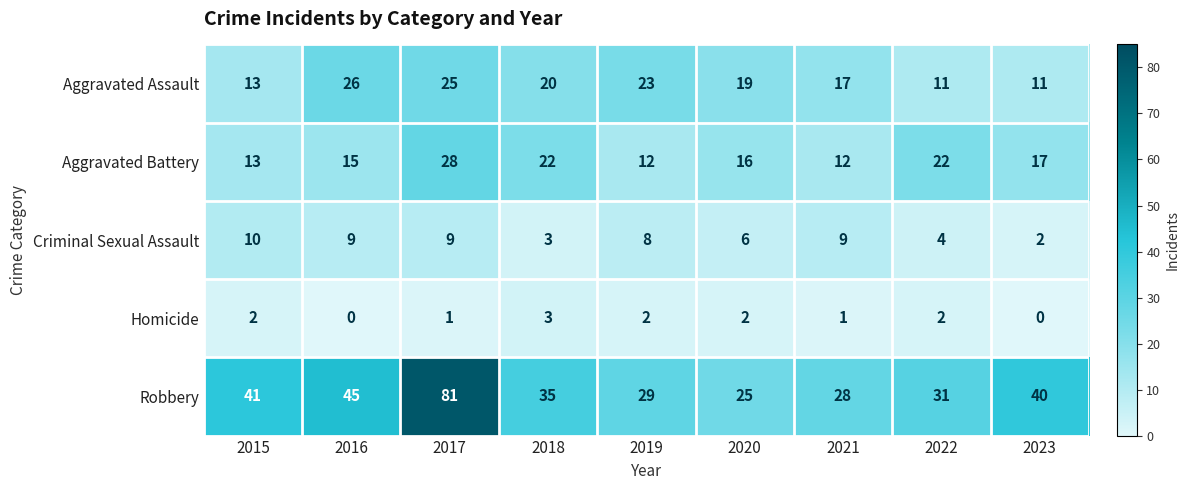

What is the highest value of the Aggravated Assault series?

26